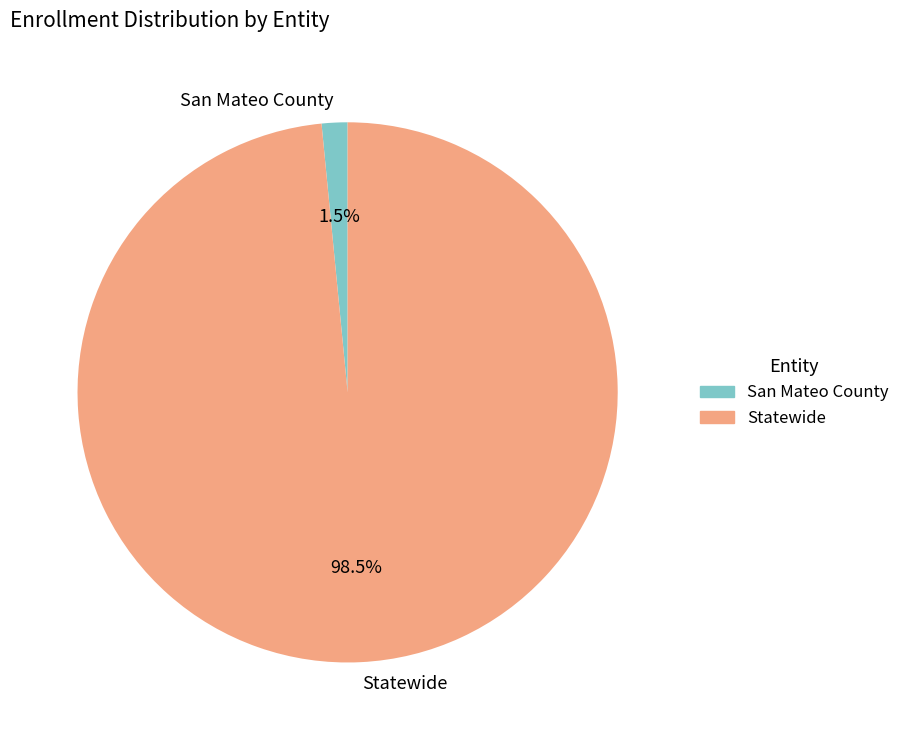

To the nearest percent, what is the difference between the Statewide and San Mateo County slice percentages?

97%